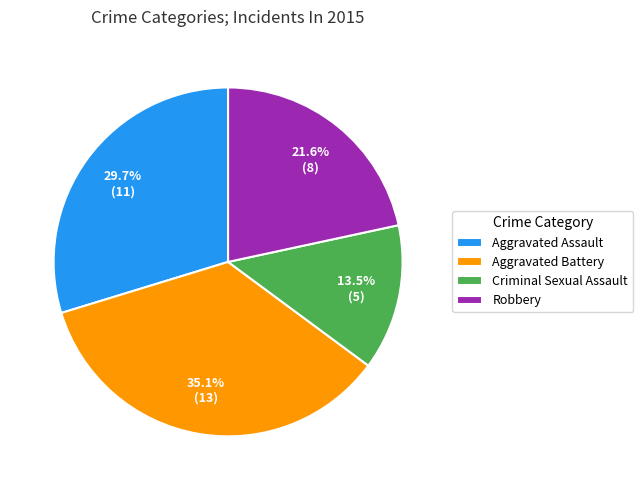

Combined, do Aggravated Assault and Criminal Sexual Assault account for over 50%?

No